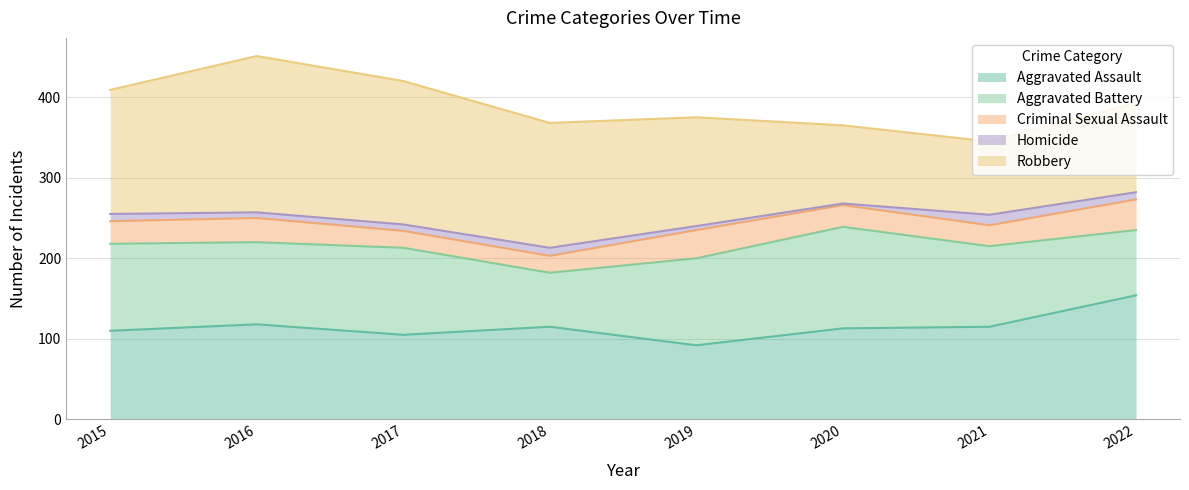

True or false: Aggravated Assault has more than 2 points higher than both neighbors.

False